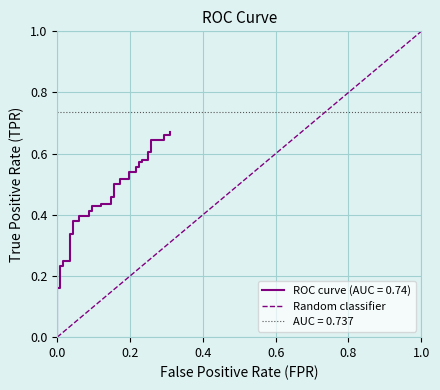

What is the difference between the maximum and minimum values?

1